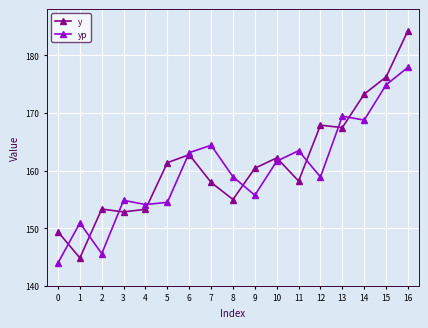

How many data points in yp are less than 158?

7